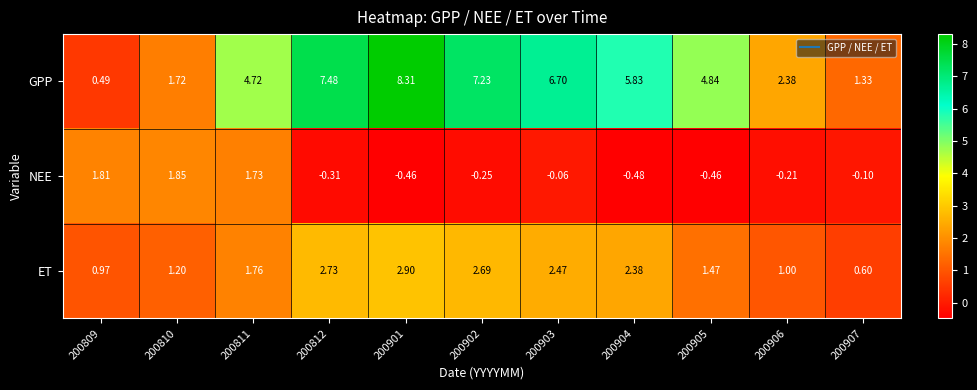

Rank the series by their maximum value, from lowest to highest.

NEE, ET, GPP